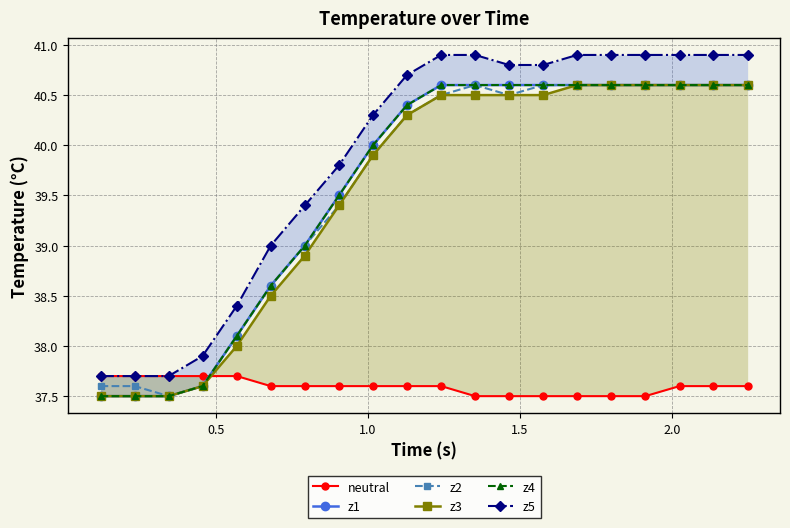

What is the minimum value for z2?

37.5